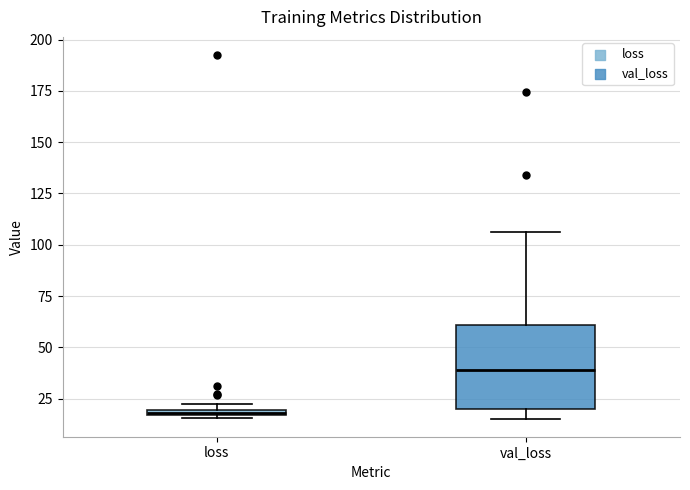

Which box's median line is the highest?

val_loss